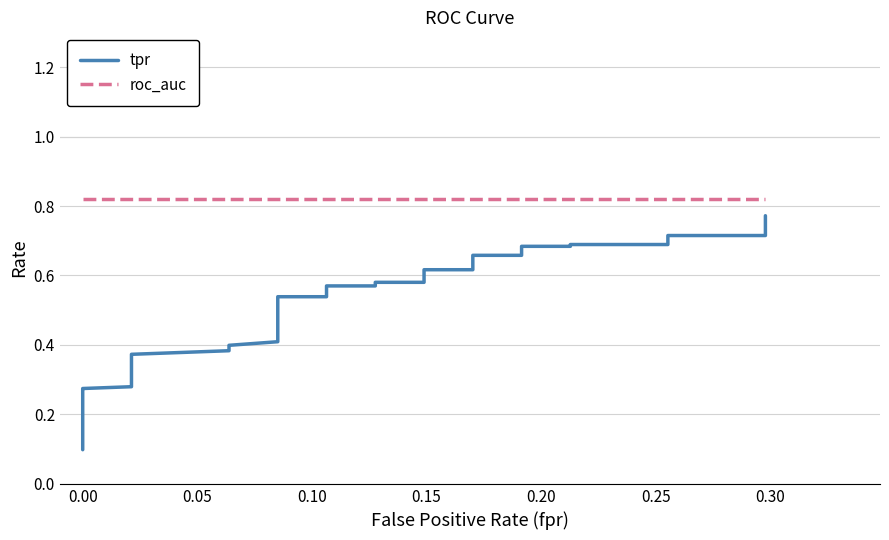

List the series in order of their peak value, highest first.

roc_auc, tpr